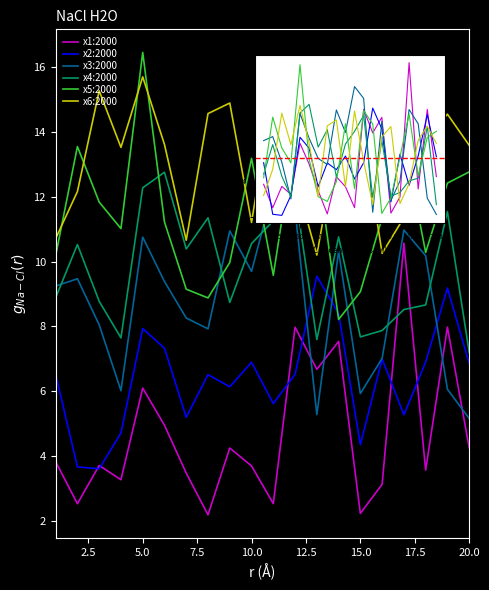

True or false: x1 and x5 cross at least once.

False